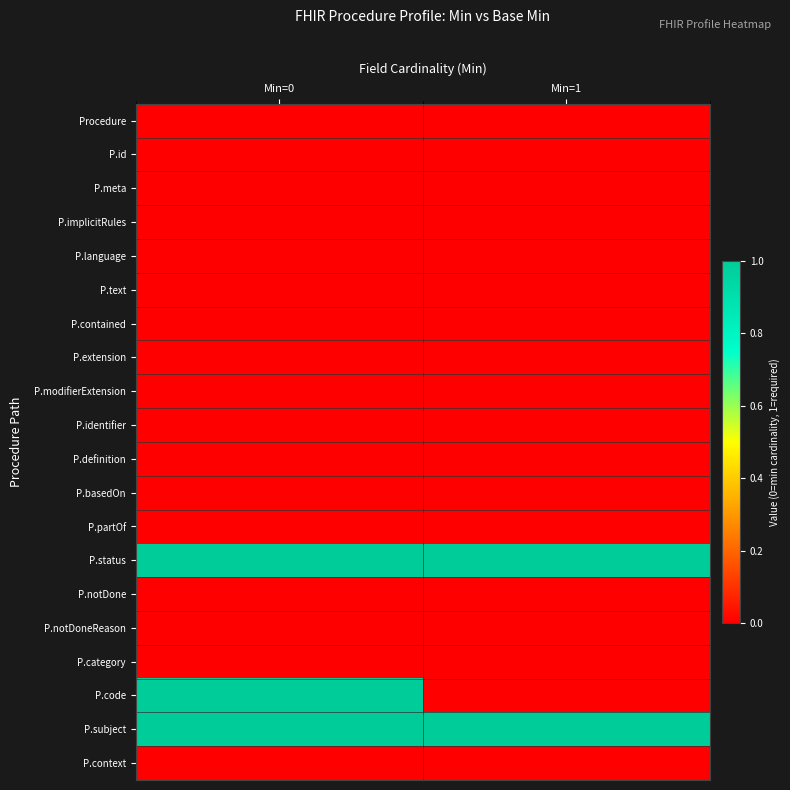

Reading right to left, extract all data points from this chart.

Procedure: Min=1=0	Min=0=0
P.id: Min=1=0	Min=0=0
P.meta: Min=1=0	Min=0=0
P.implicitRules: Min=1=0	Min=0=0
P.language: Min=1=0	Min=0=0
P.text: Min=1=0	Min=0=0
P.contained: Min=1=0	Min=0=0
P.extension: Min=1=0	Min=0=0
P.modifierExtension: Min=1=0	Min=0=0
P.identifier: Min=1=0	Min=0=0
P.definition: Min=1=0	Min=0=0
P.basedOn: Min=1=0	Min=0=0
P.partOf: Min=1=0	Min=0=0
P.status: Min=1=1	Min=0=1
P.notDone: Min=1=0	Min=0=0
P.notDoneReason: Min=1=0	Min=0=0
P.category: Min=1=0	Min=0=0
P.code: Min=1=0	Min=0=1
P.subject: Min=1=1	Min=0=1
P.context: Min=1=0	Min=0=0